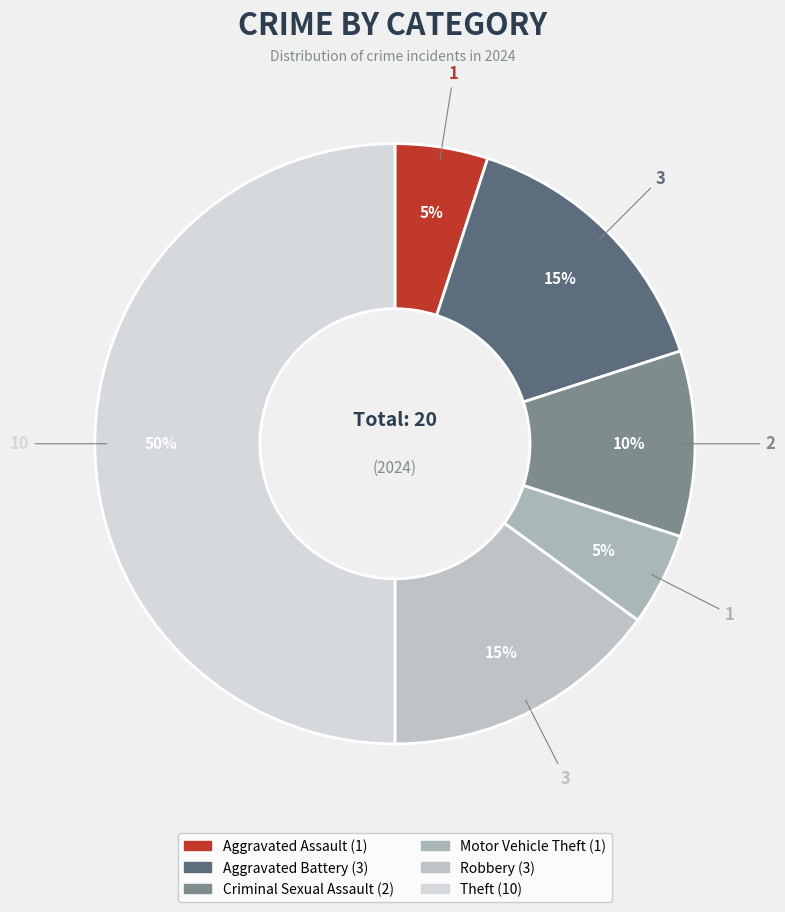

How many segments does this pie chart have?

6